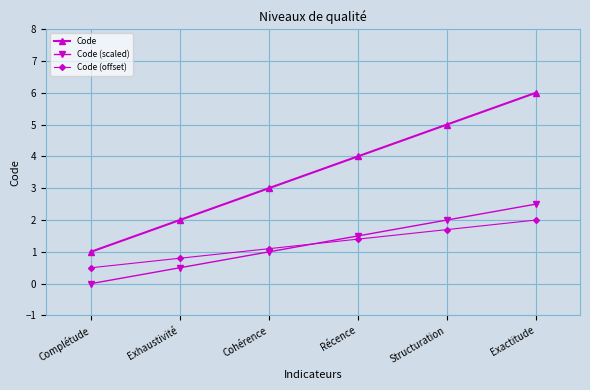

Is this an area chart (filled region under the line)?

No